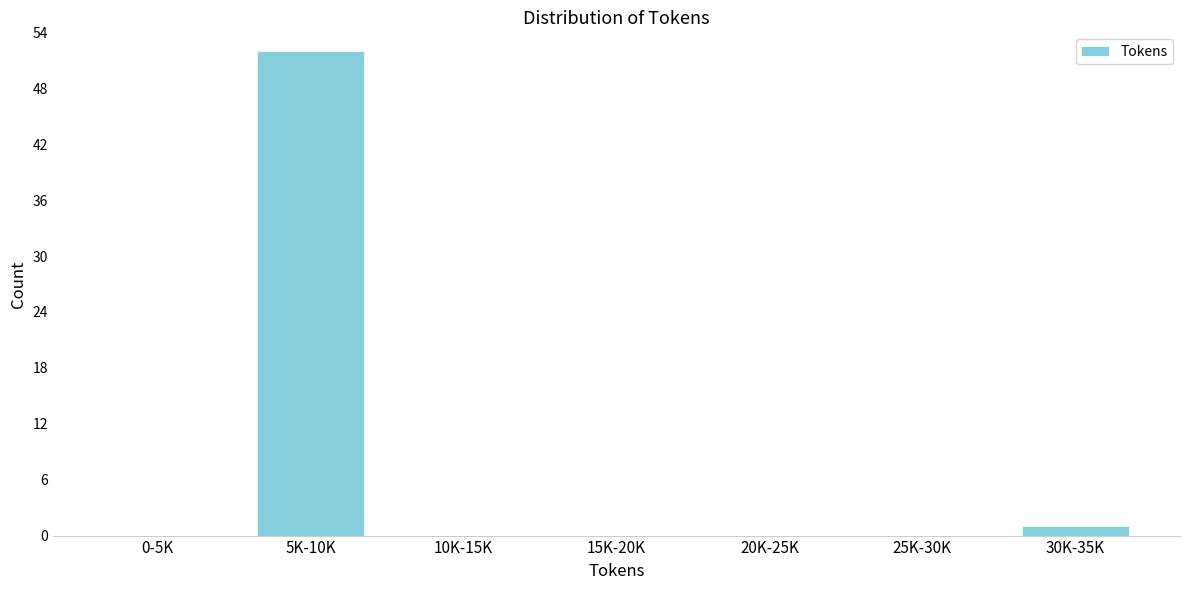

Reading left to right, what are all the values shown in this chart?

0-5K=0	5K-10K=52	10K-15K=0	15K-20K=0	20K-25K=0	25K-30K=0	30K-35K=1